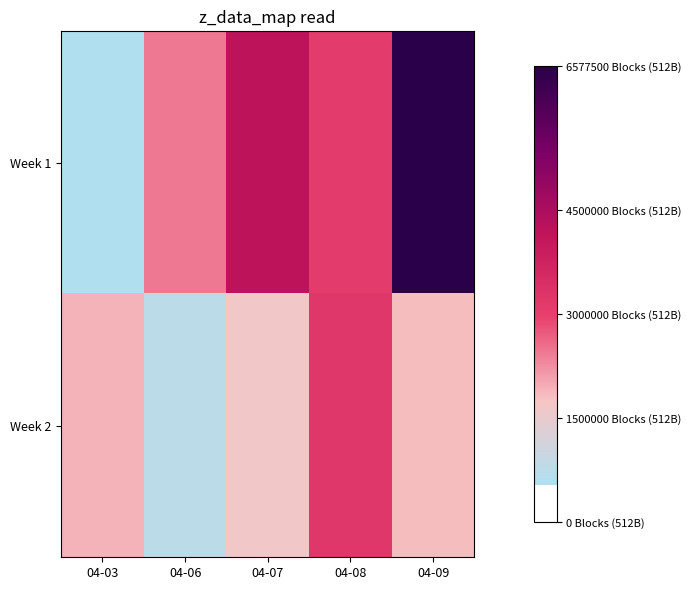

Reading right to left, extract all data points from this chart.

Week 1: 04-09=6577500	04-08=3094200	04-07=4202500	04-06=2458200	04-03=542900
Week 2: 04-09=1829600	04-08=3218000	04-07=1659700	04-06=757600	04-03=1919900